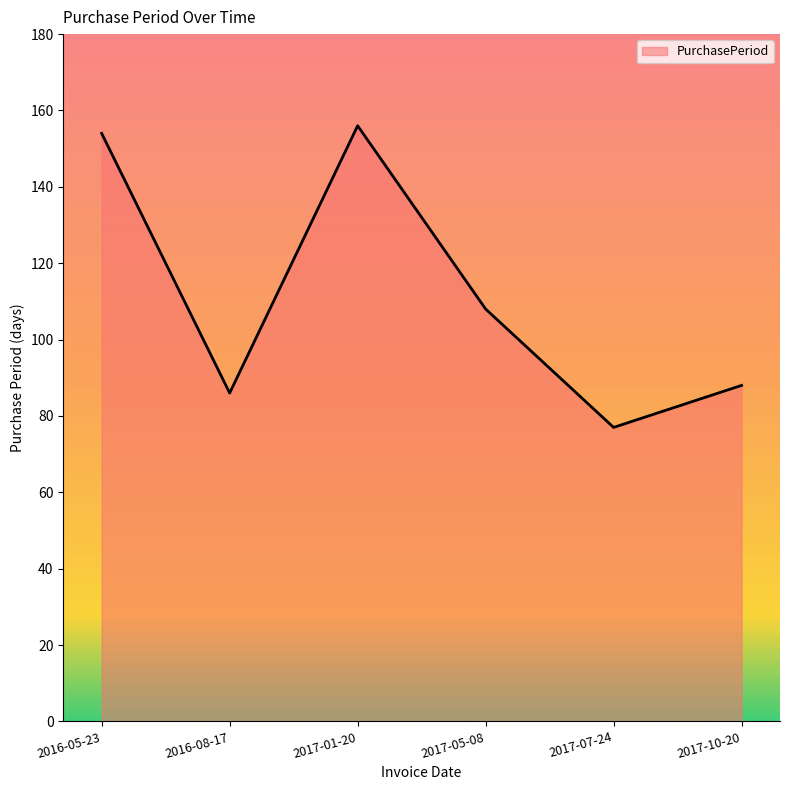

The chart shows a value of 88 at 2017-10-20. True or false?

True